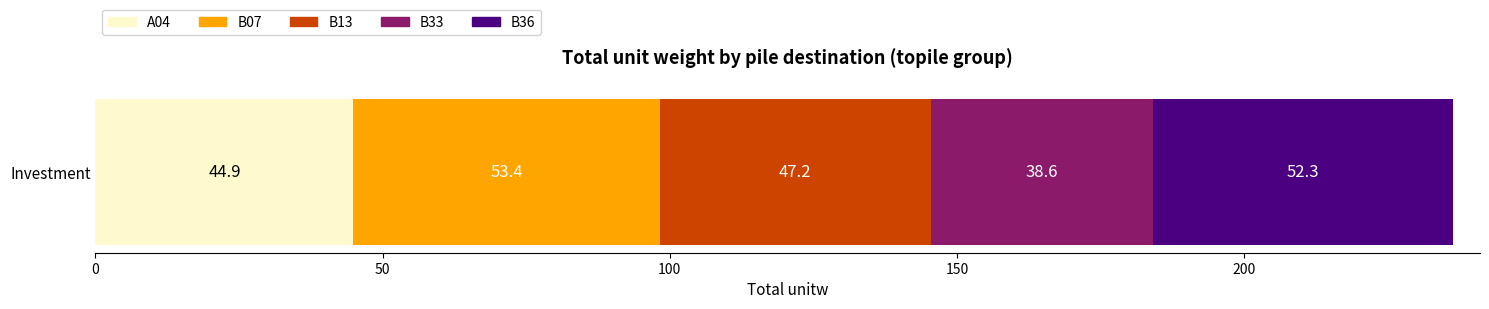

The value of A04 at Investment is 44.9. True or false?

True